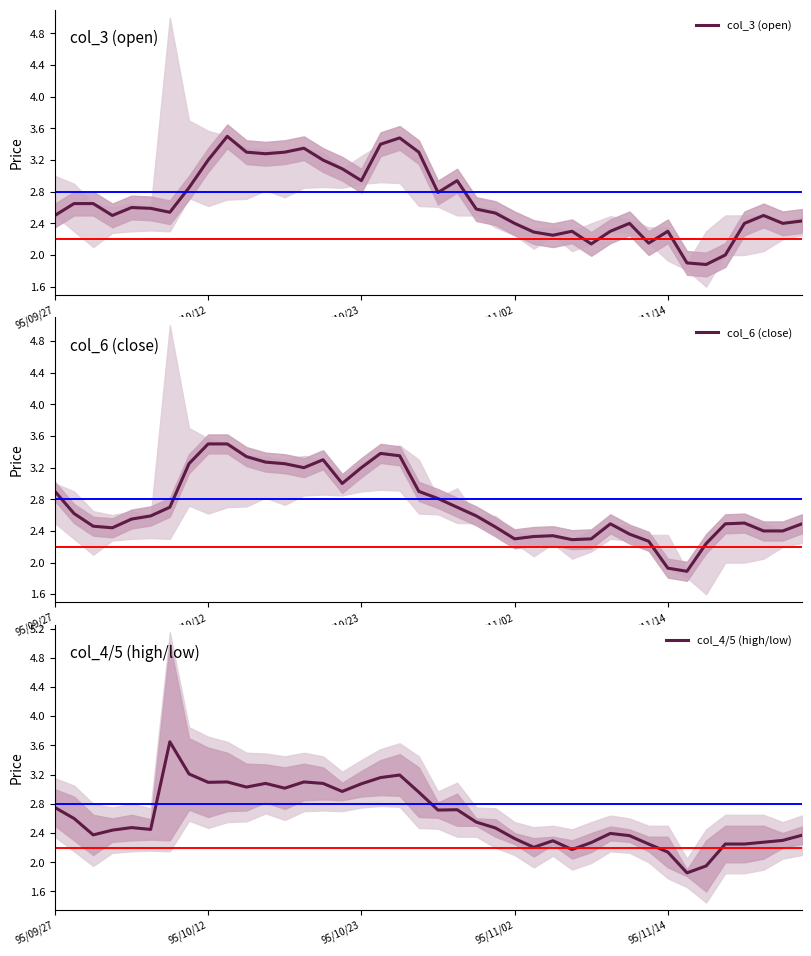

Where is col_4/5 (high/low) nearest to the value 2?

34